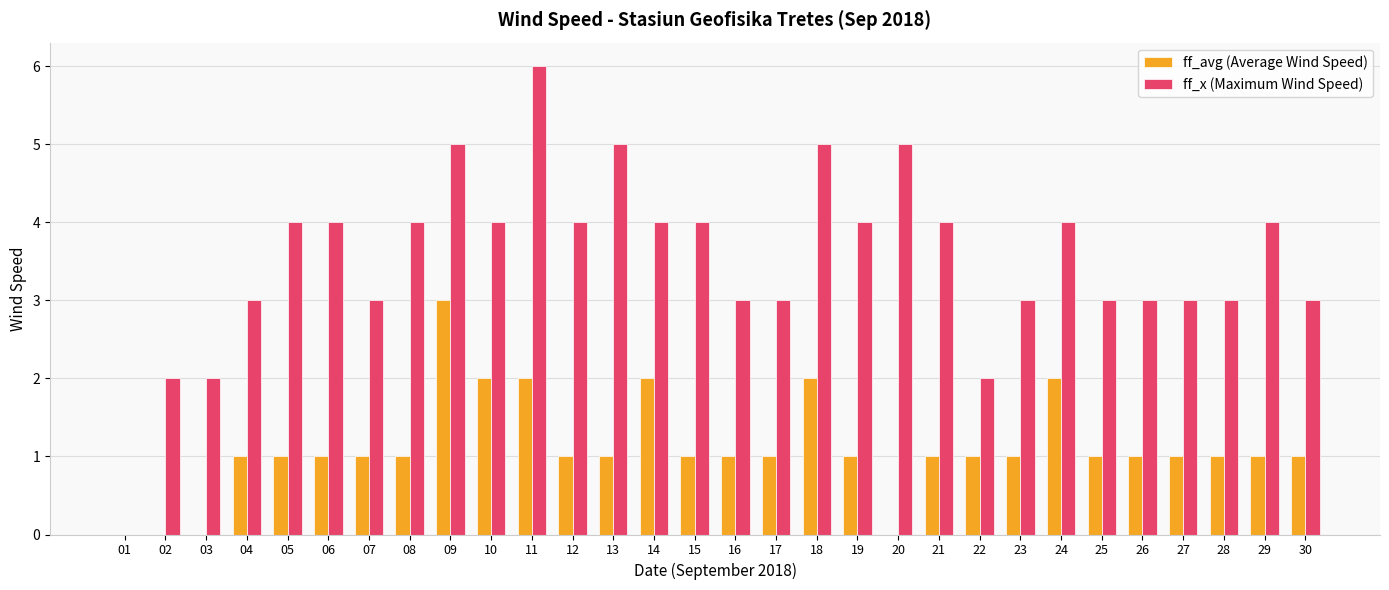

Which series has the largest range (max minus min)?

ff_x (Maximum Wind Speed)